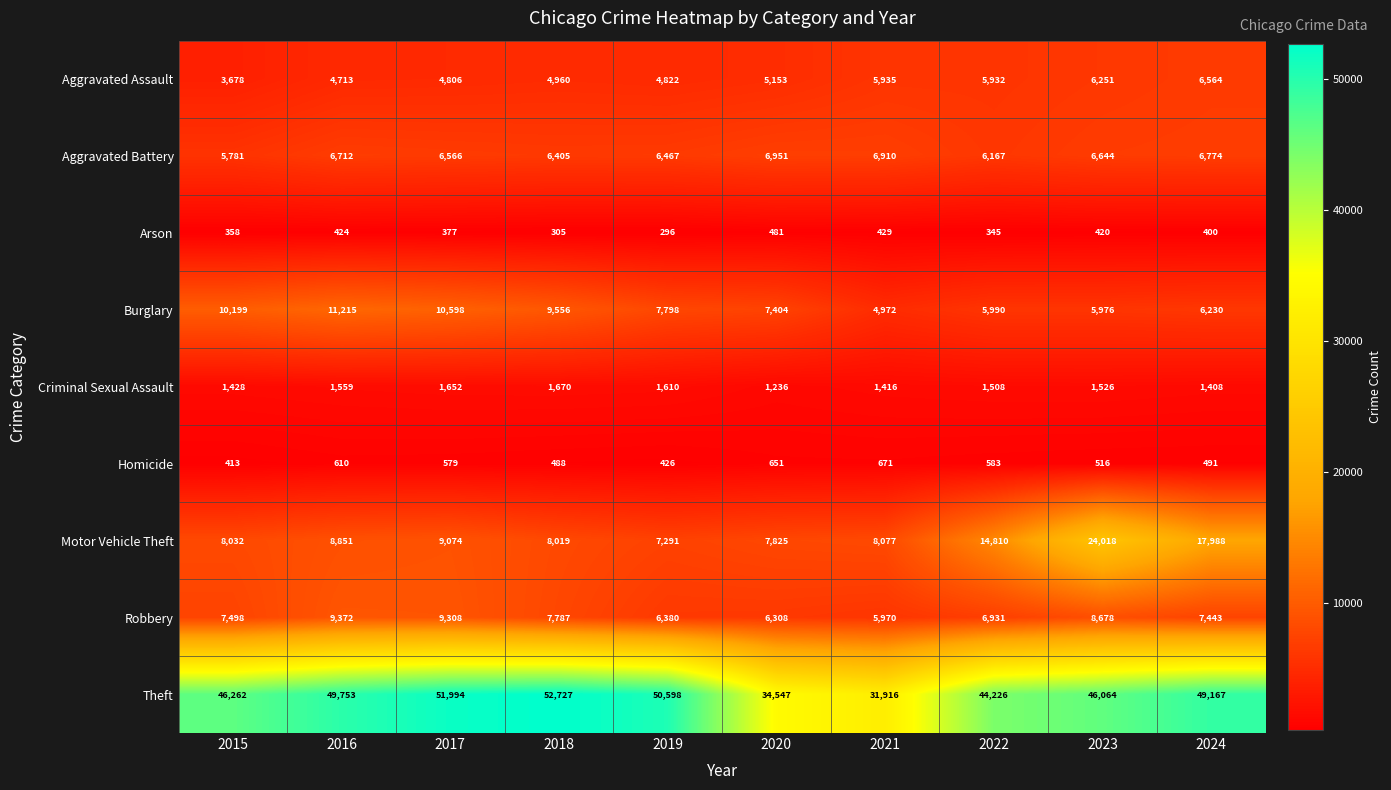

What is the difference between the maximum and minimum values in the Aggravated Battery series?

1170